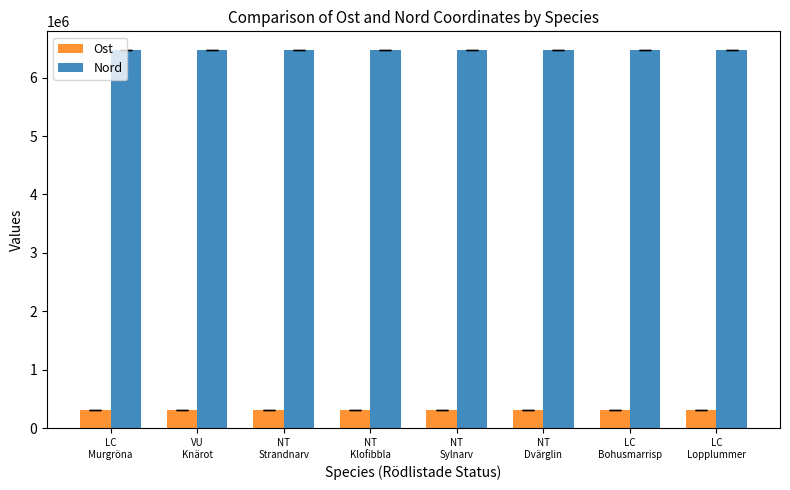

What is the highest value of the Ost series?

307396.3